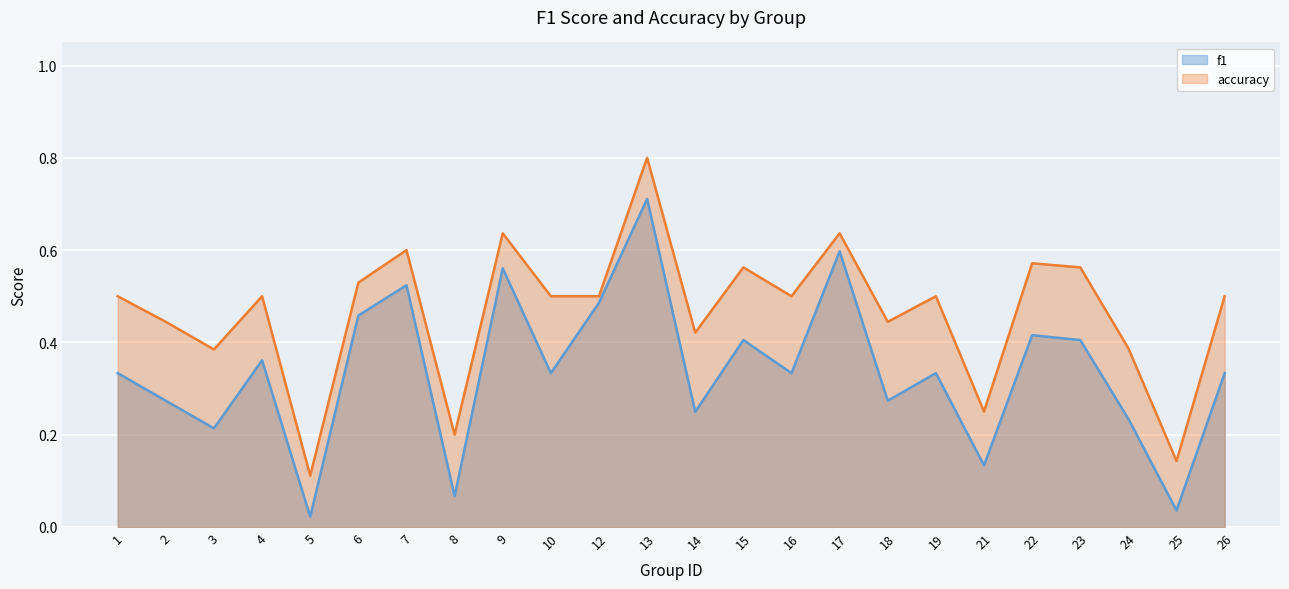

What is the sum of the accuracy values at 3 and 2?

0.8